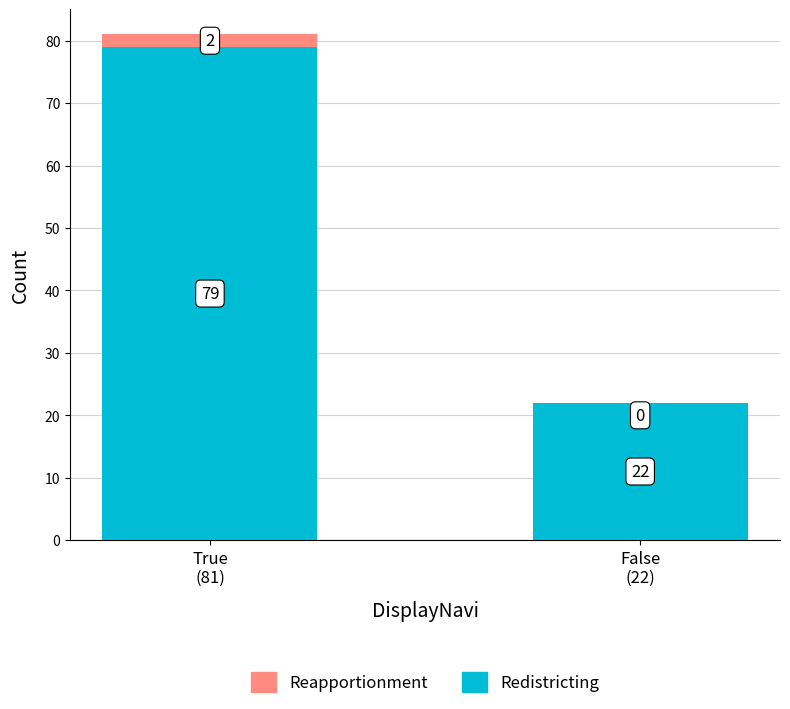

How many categories are shown in the chart?

2